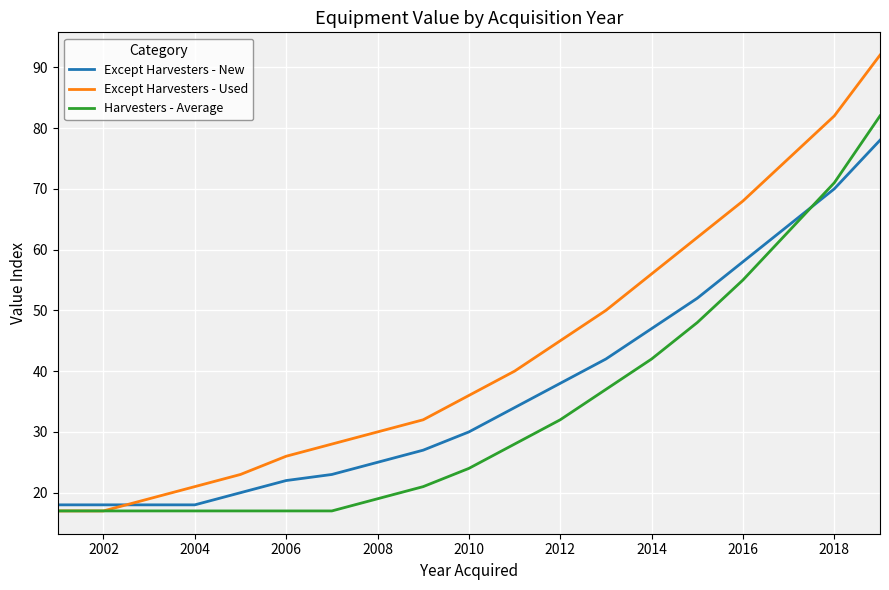

True or false: Harvesters - Average and Except Harvesters - New intersect in this chart.

True